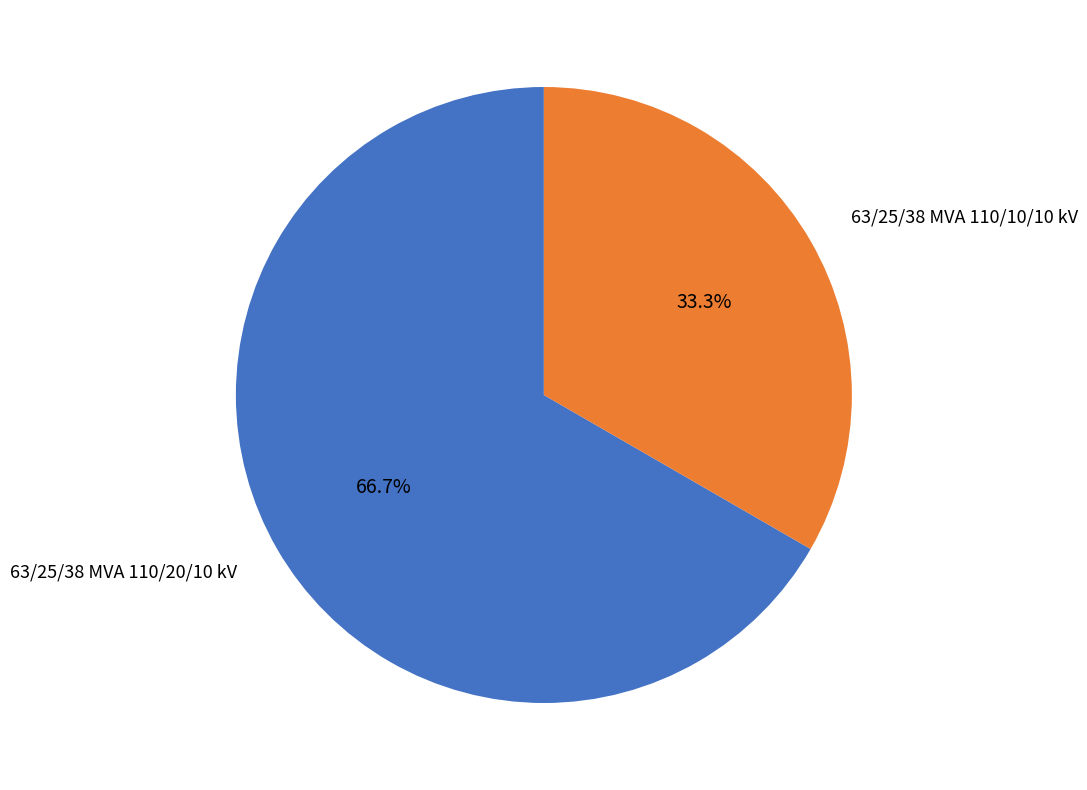

Which slice is the smallest?

63/25/38 MVA 110/10/10 kV